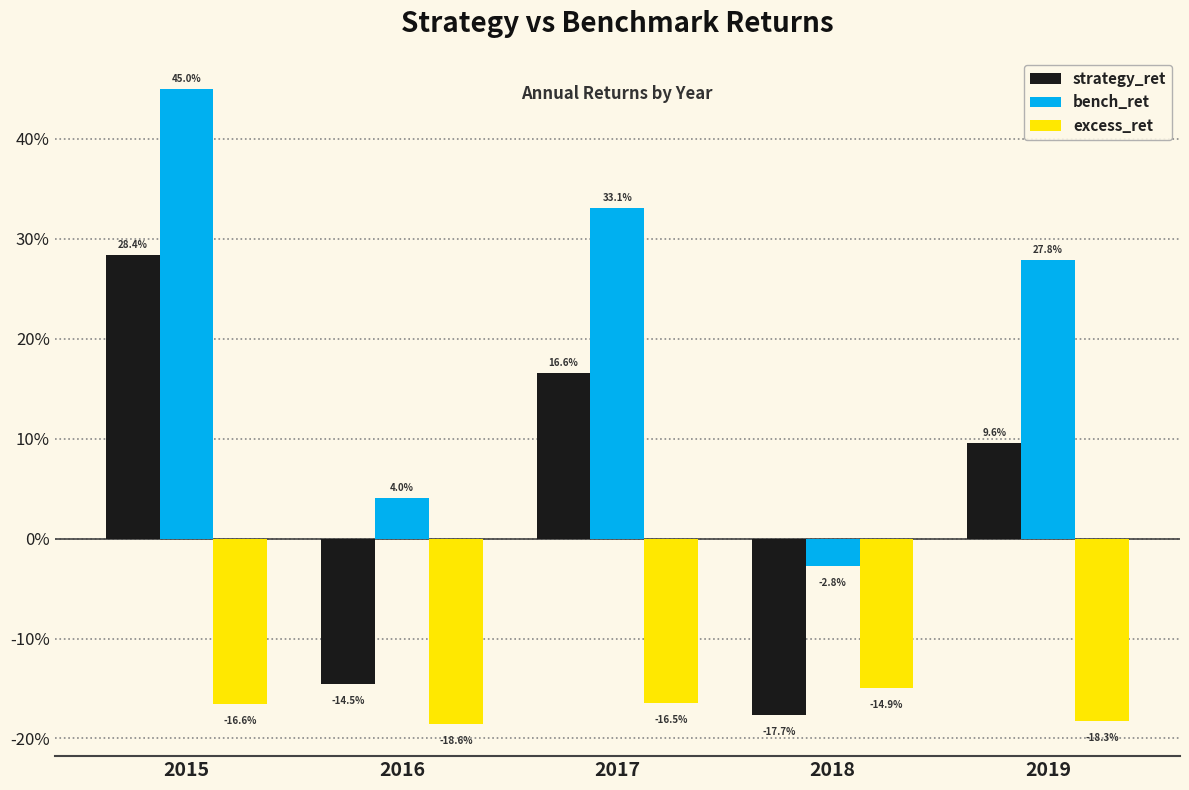

What are all the series names shown in the legend?

strategy_ret, bench_ret, excess_ret